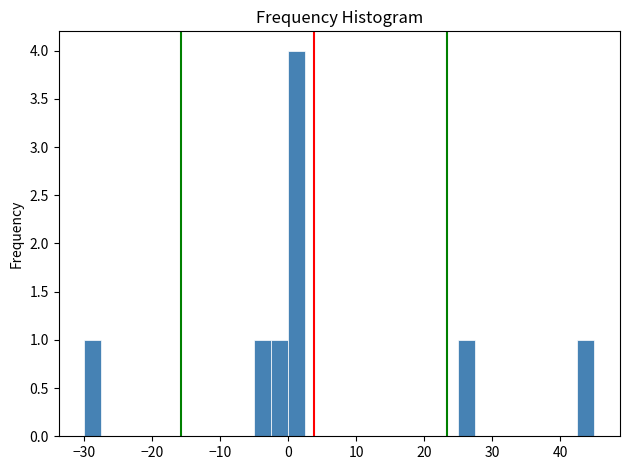

Read against the x-axis, roughly where is the centre of the tallest bar?

1